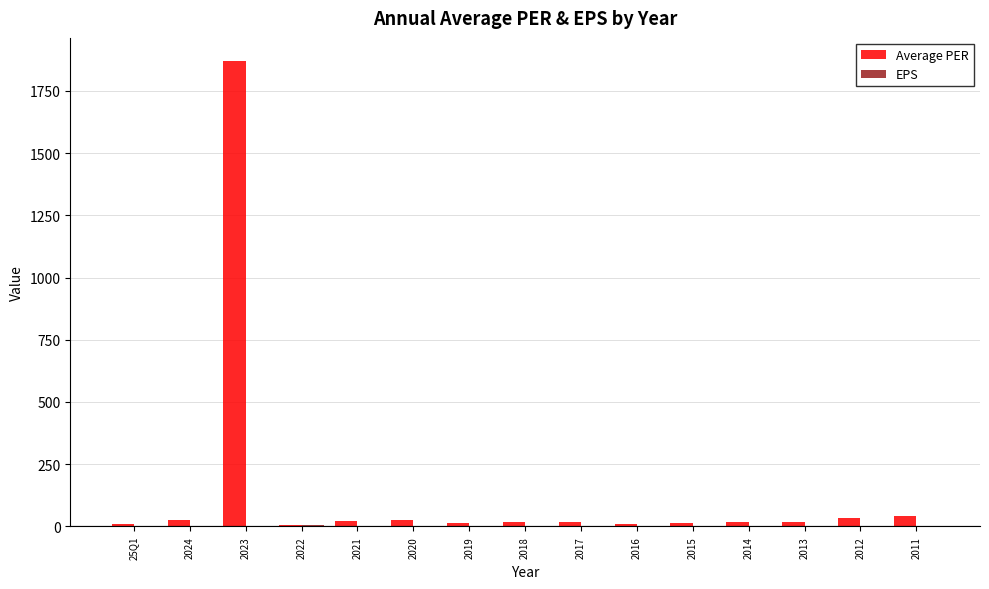

At which category is the sum across all series the highest?

2023